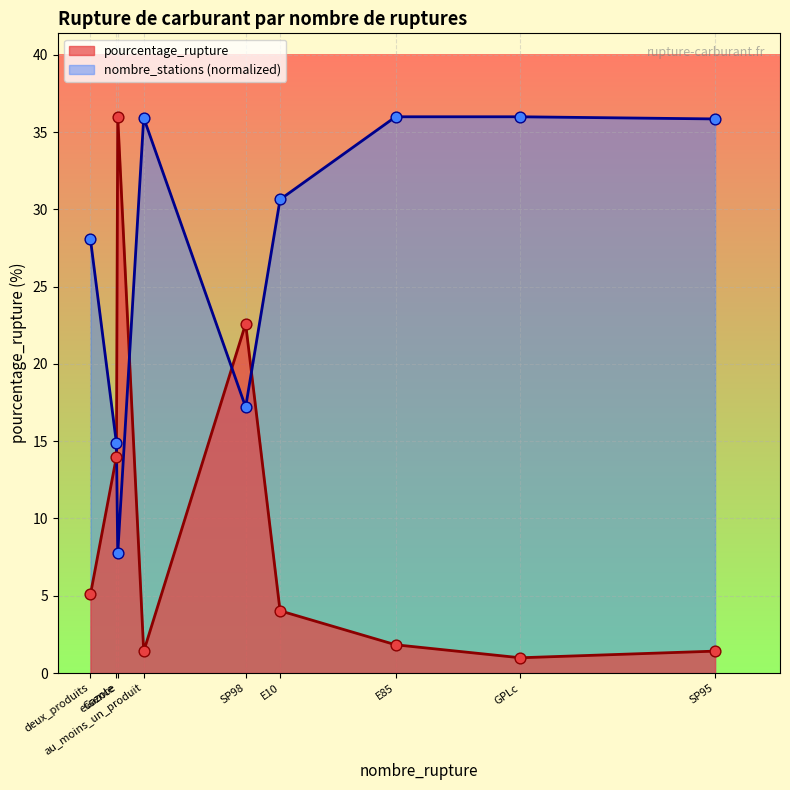

Which series has the widest spread of Y values?

pourcentage_rupture